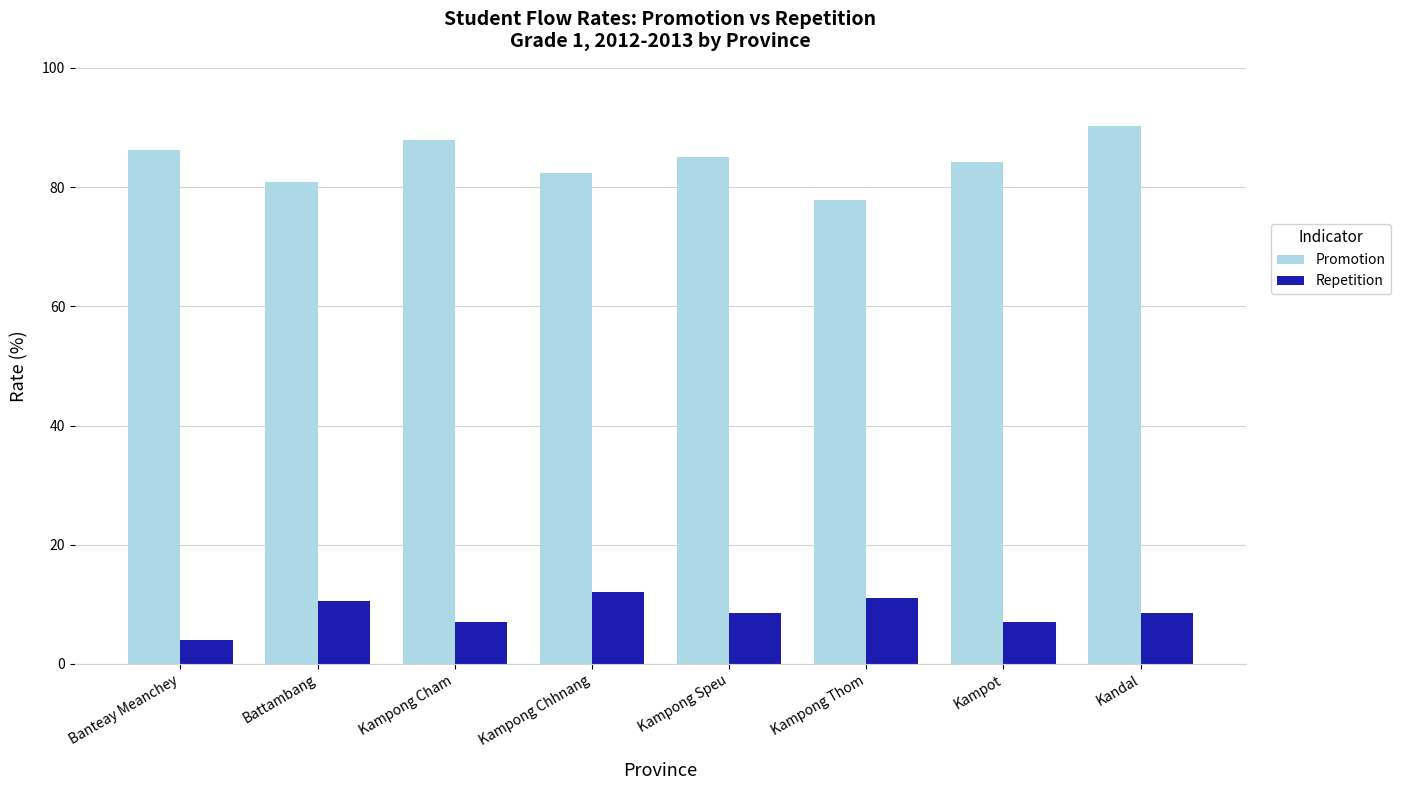

How many bars are there in each group?

2